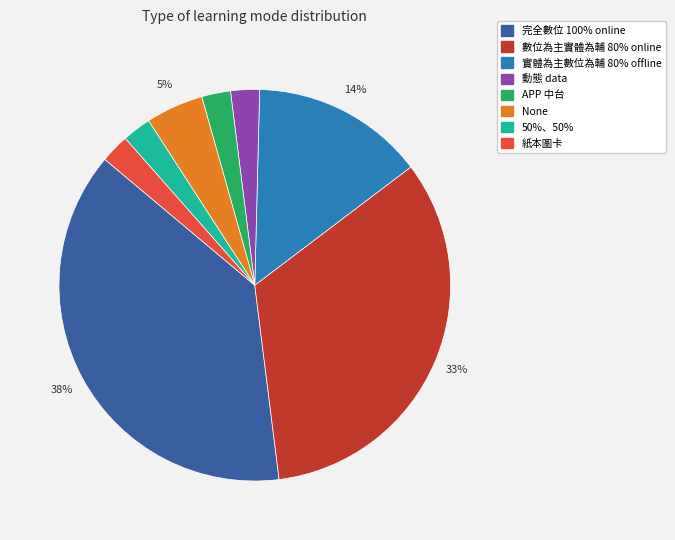

How many slices are in this pie chart?

8